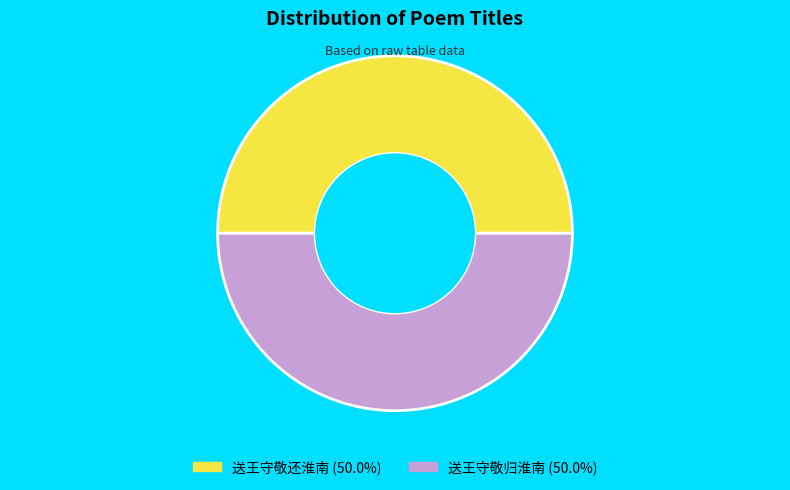

Combined, do 送王守敬还淮南 (50.0%) and 送王守敬归淮南 (50.0%) account for over 50%?

Yes